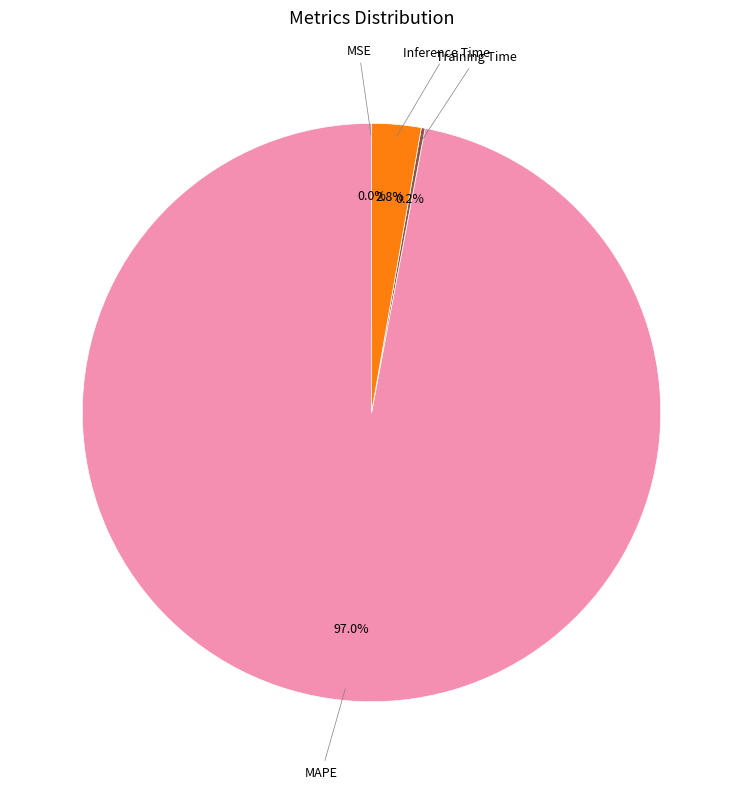

Is there a majority slice in this chart?

Yes